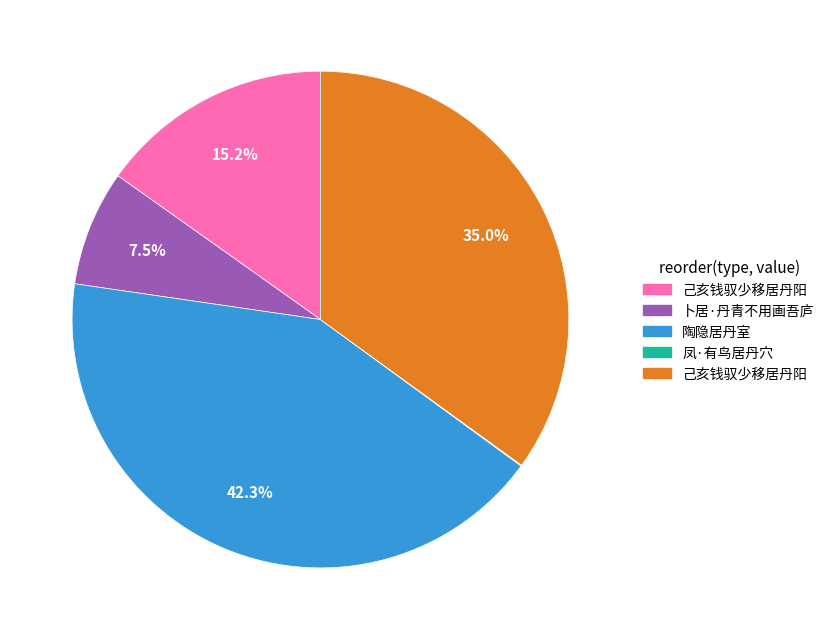

Does any single category account for the majority?

No